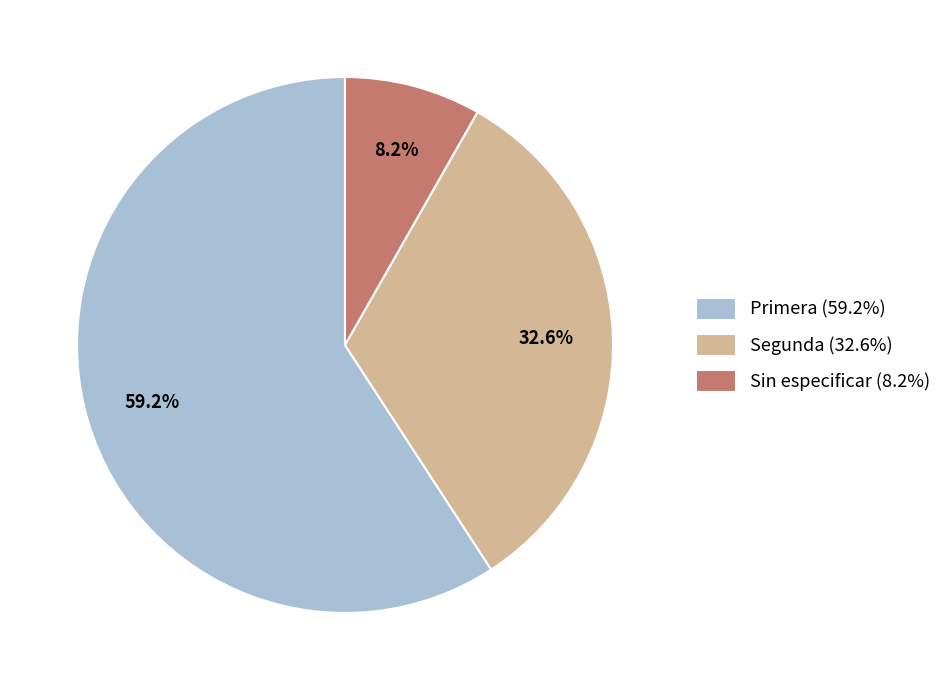

To the nearest percent, what is the average slice percentage?

33%